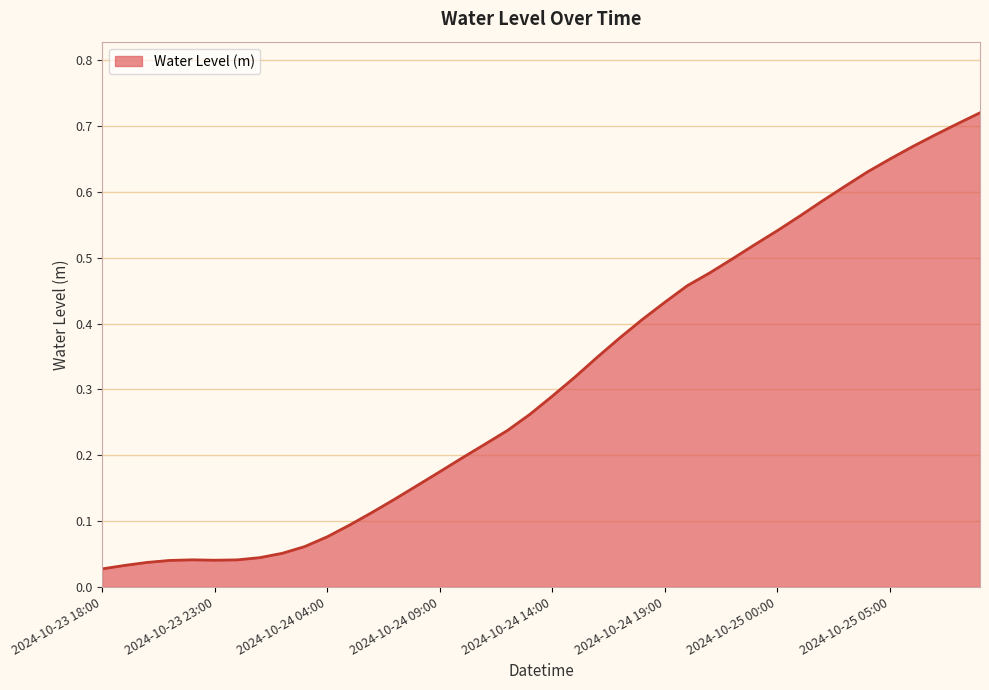

How many lines are shown in the chart?

1